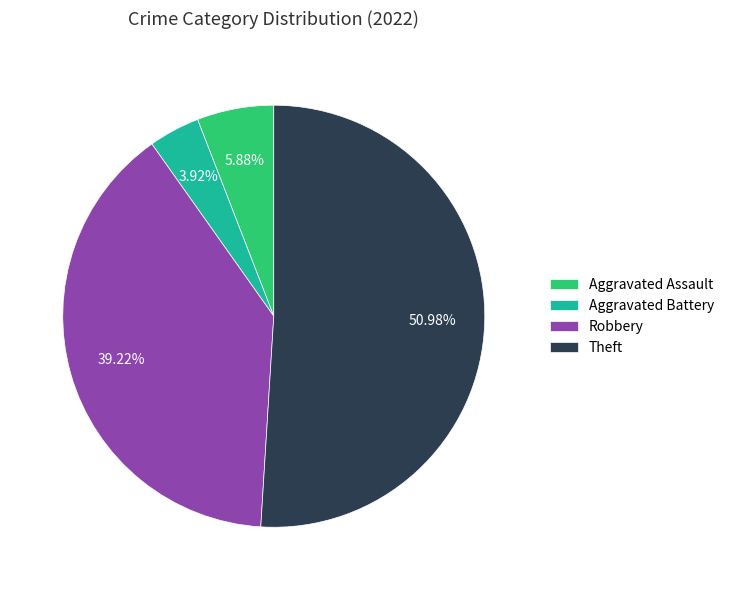

The Robbery slice represents 39% of the pie. True or false?

True